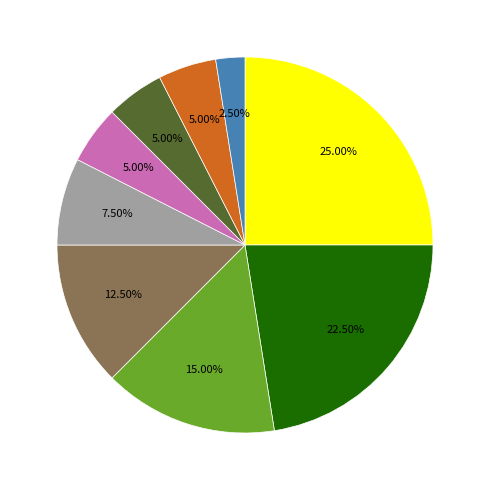

Does any single category account for the majority?

No